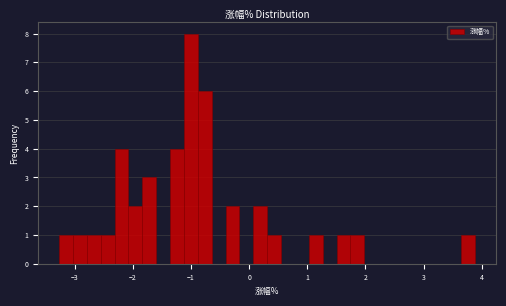

Around what value on the x-axis is the tallest bar? Give the approximate position of its centre, as read against the axis.

-1.0